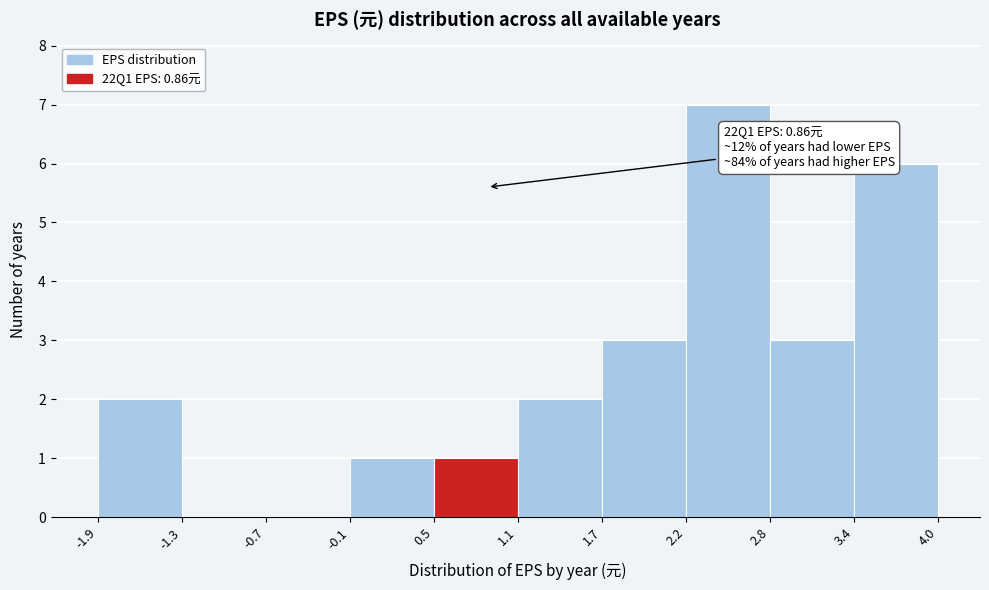

Over which range of the x-axis is the bar tallest?

2.2 to 2.8